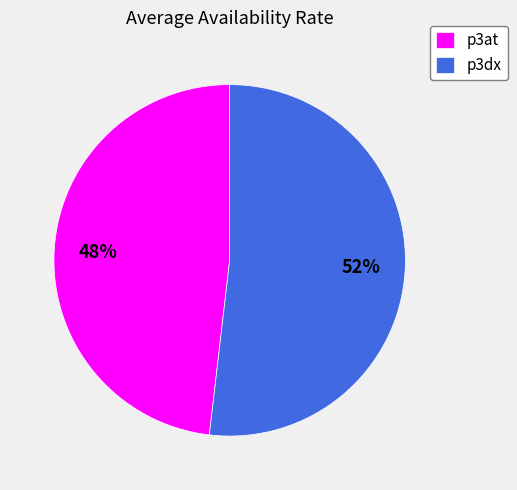

To the nearest percent, what percentage of the pie is p3at?

48%